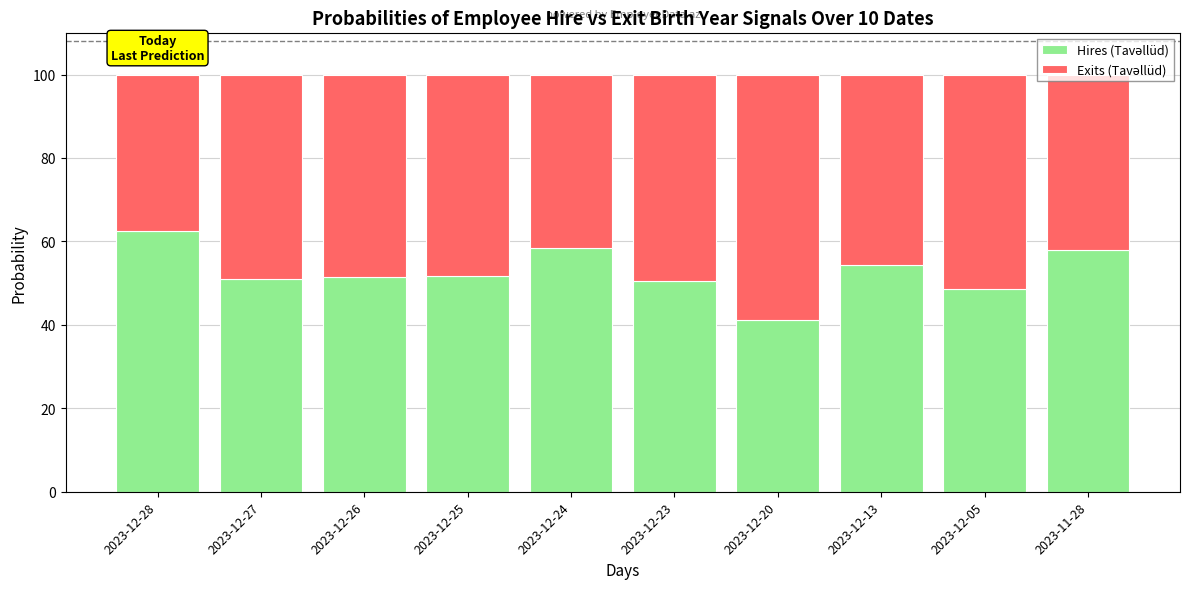

Is it true that Exits (Tavəllüd) equals 41.7 at 2023-12-24?

True